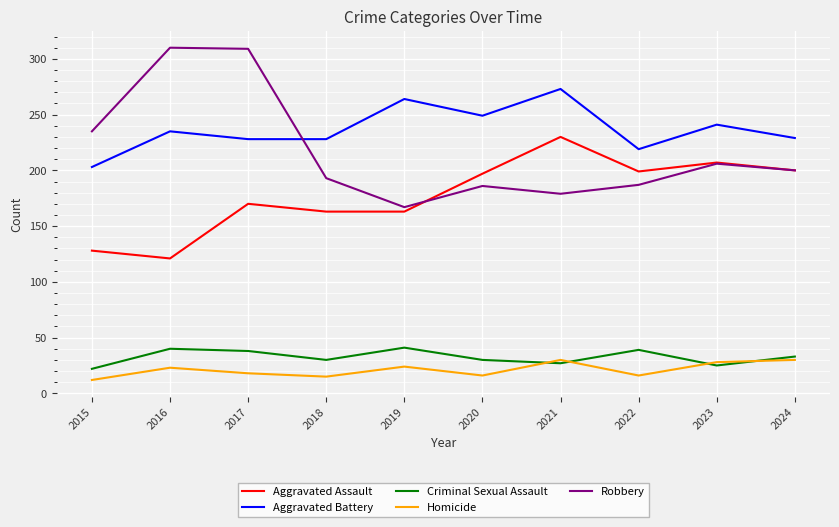

What is the approximate value of Aggravated Battery at 2019?

264